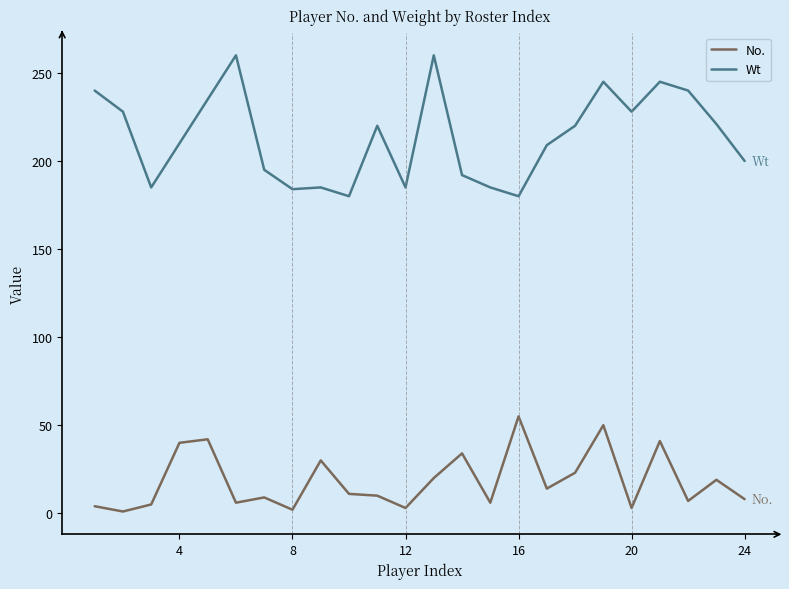

What is the maximum value shown in the chart?

260